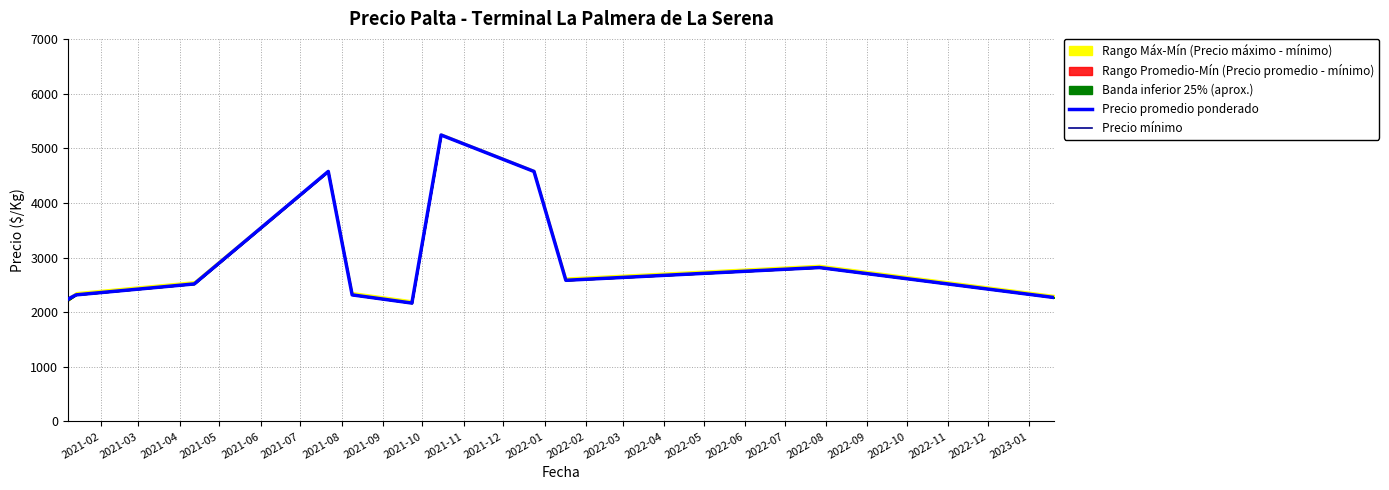

What is the total value across all series at 2021-10?

5166.7